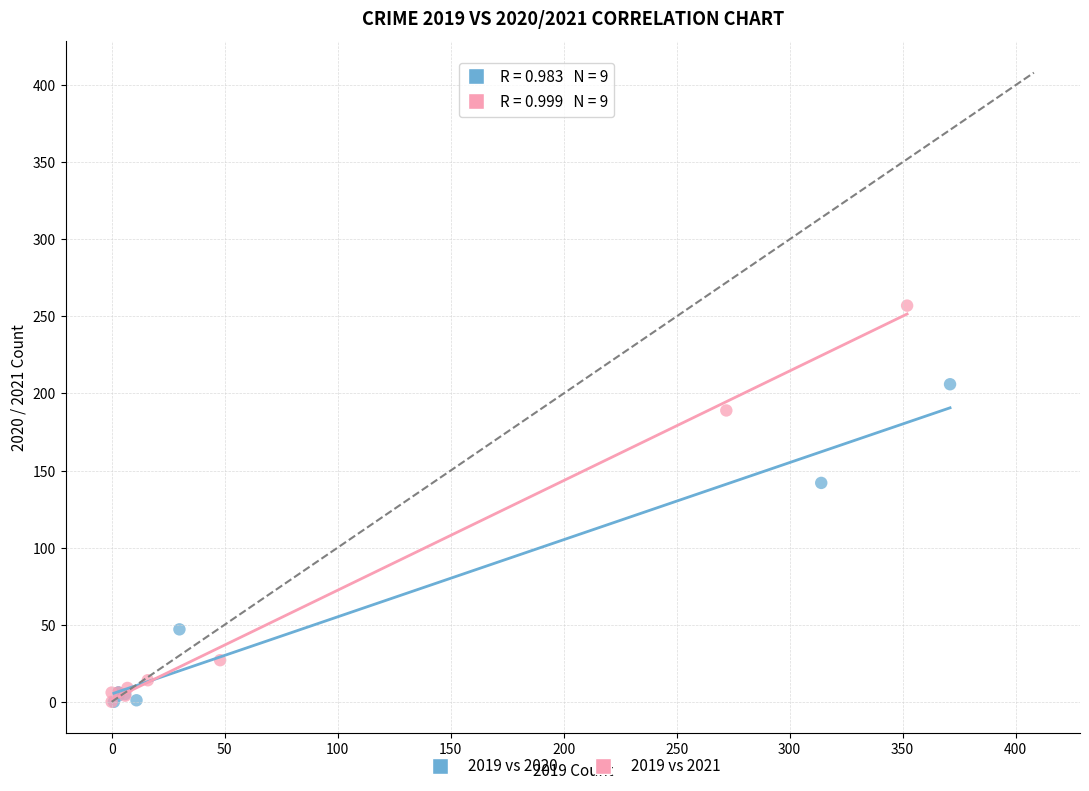

Which series contains the highest Y value?

2019 vs 2021